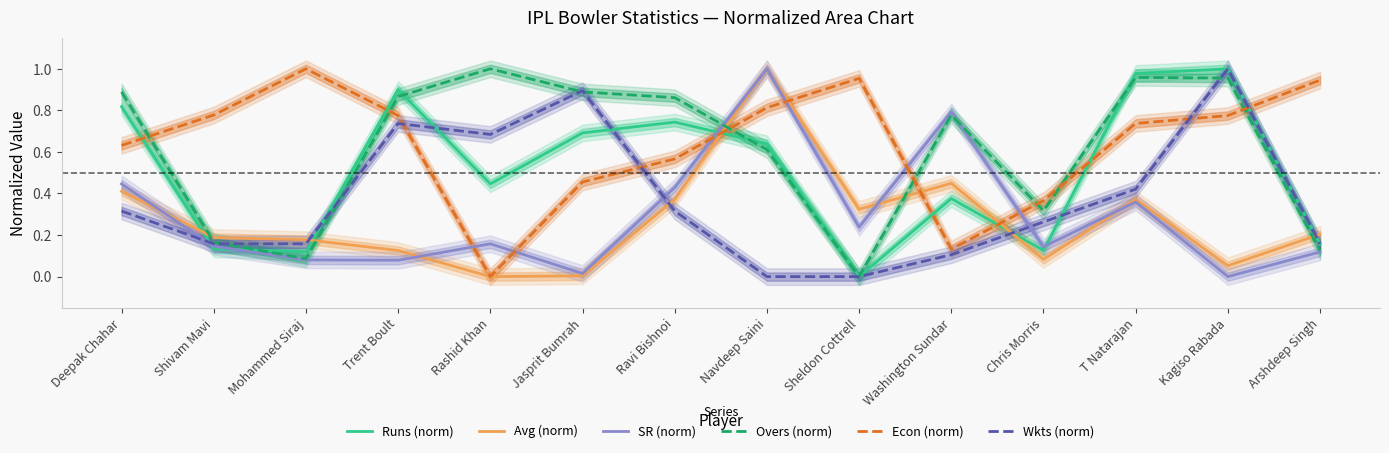

How many lines are shown in the chart?

6